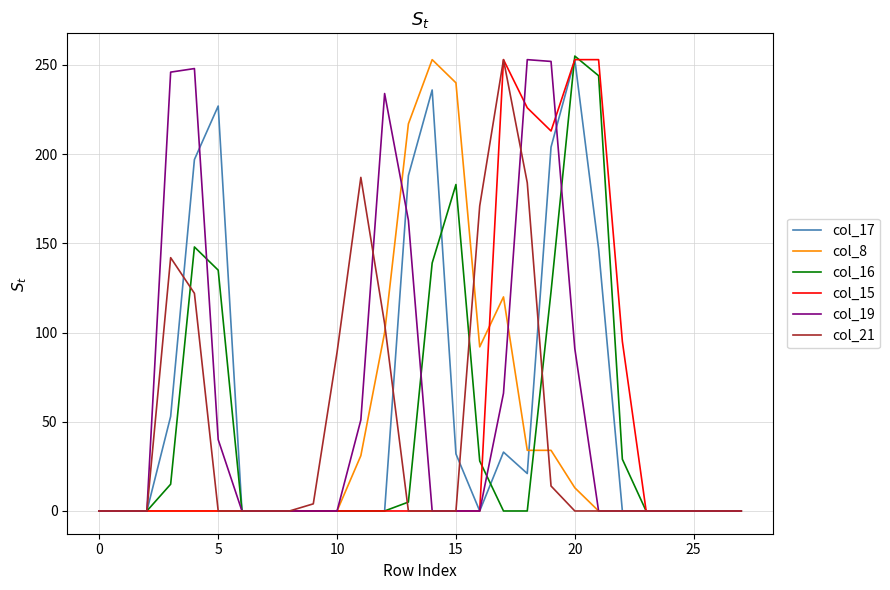

What is the maximum value shown in the chart?

255